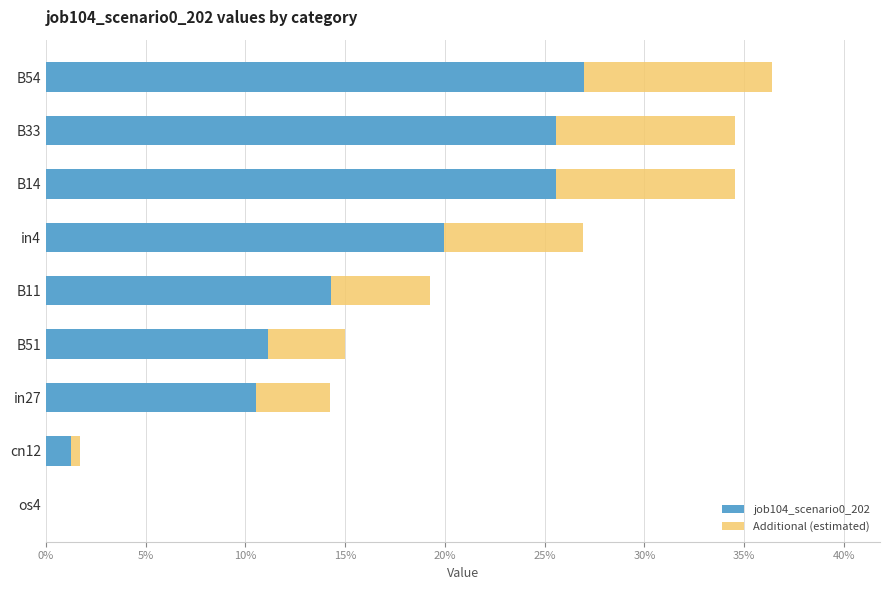

What is the average value of the Additional (estimated) series?

0.1